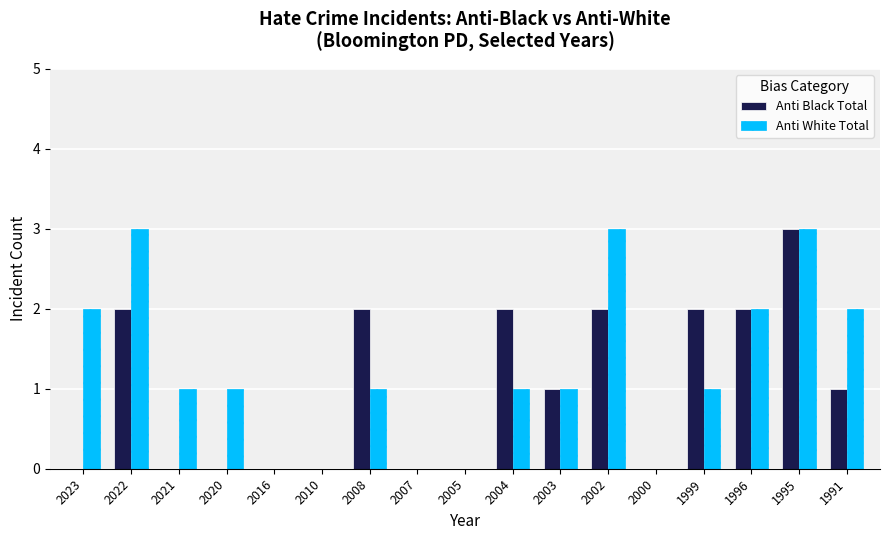

Reading left to right, list all the values displayed in this chart.

Anti Black Total: 2023=0	2022=2	2021=0	2020=0	2016=0	2010=0	2008=2	2007=0	2005=0	2004=2	2003=1	2002=2	2000=0	1999=2	1996=2	1995=3	1991=1
Anti White Total: 2023=2	2022=3	2021=1	2020=1	2016=0	2010=0	2008=1	2007=0	2005=0	2004=1	2003=1	2002=3	2000=0	1999=1	1996=2	1995=3	1991=2